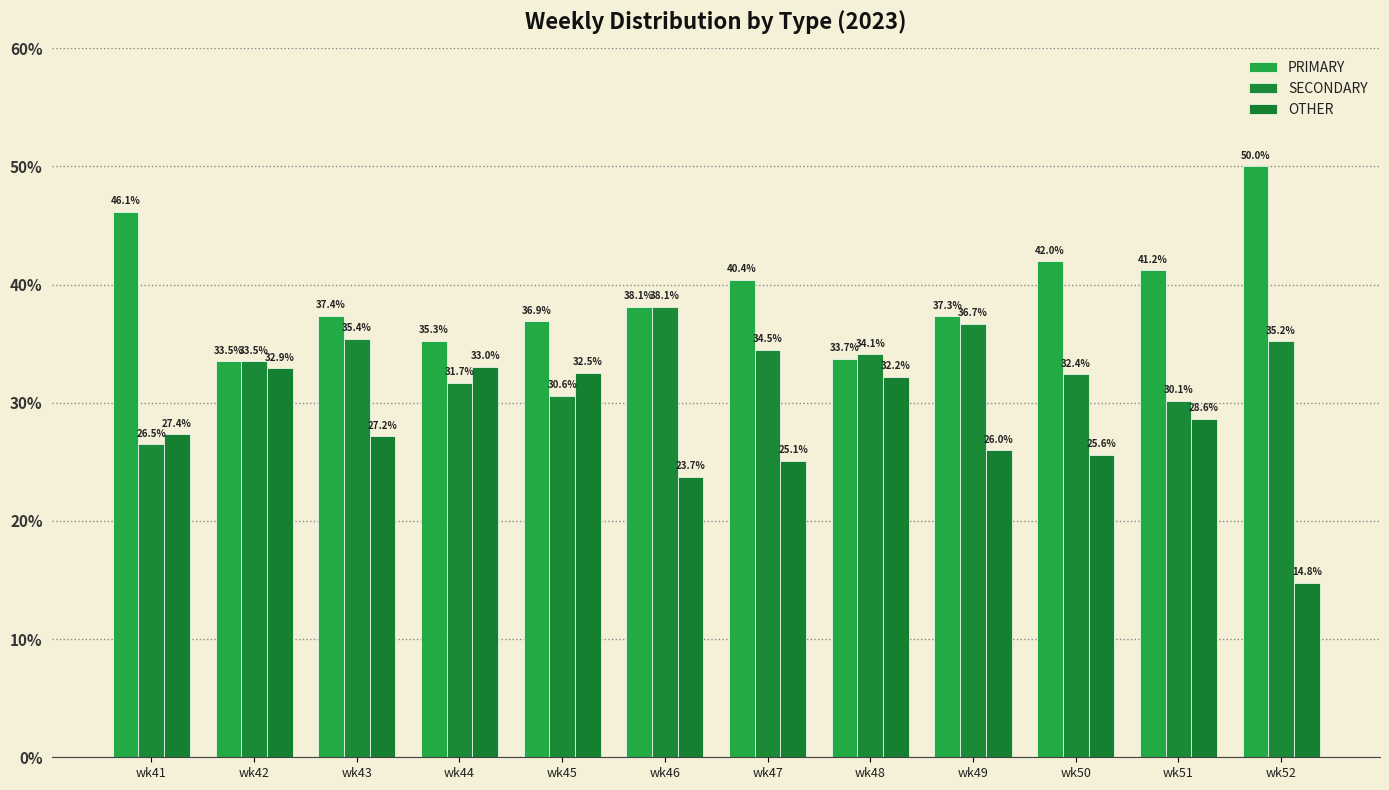

Is it true that PRIMARY equals 41.2 at wk51?

True